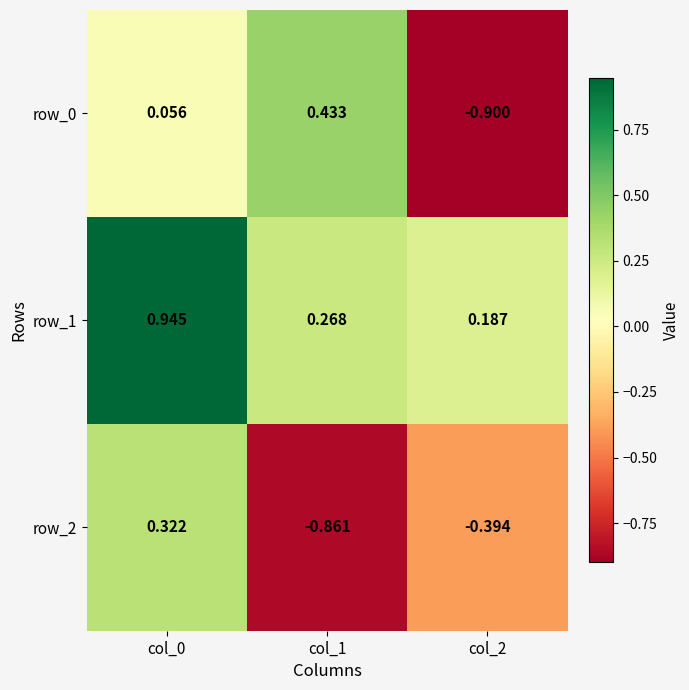

What is the sum of the row_0 values at col_1 and col_0?

0.5